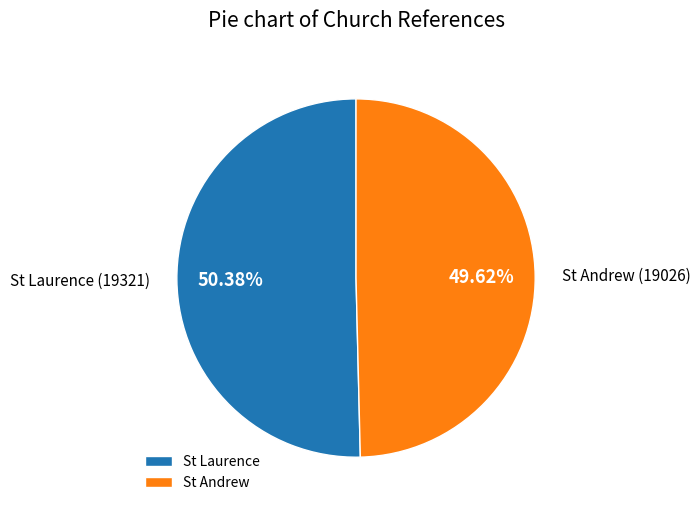

Count the number of slices in the pie.

2